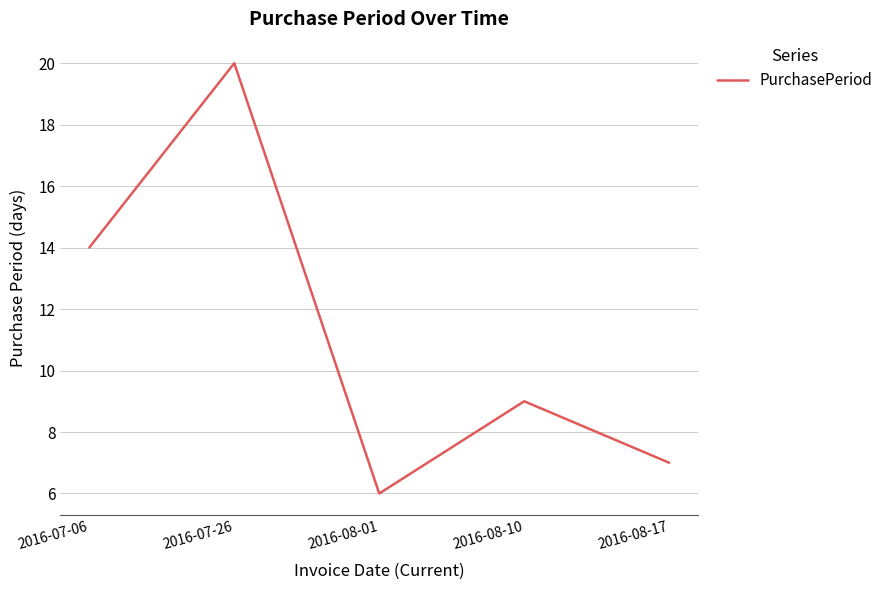

List the labels in order of value, smallest first.

2016-08-01, 2016-08-17, 2016-08-10, 2016-07-06, 2016-07-26